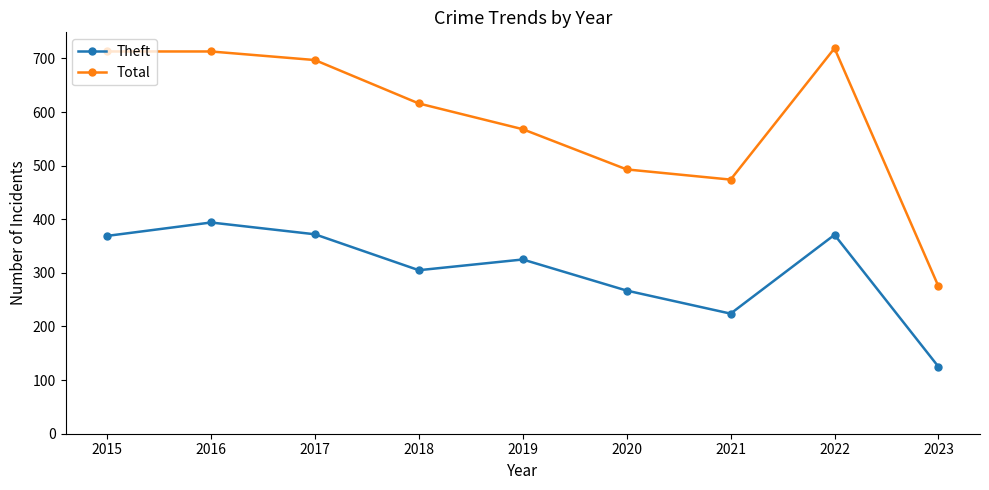

True or false: Theft and Total intersect in this chart.

False